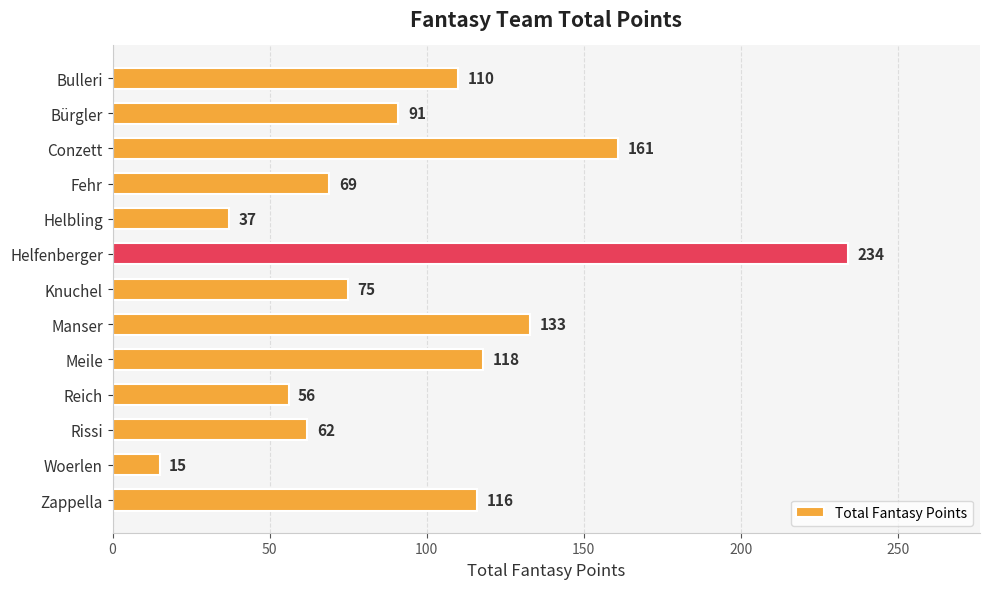

What is the smallest value displayed?

15